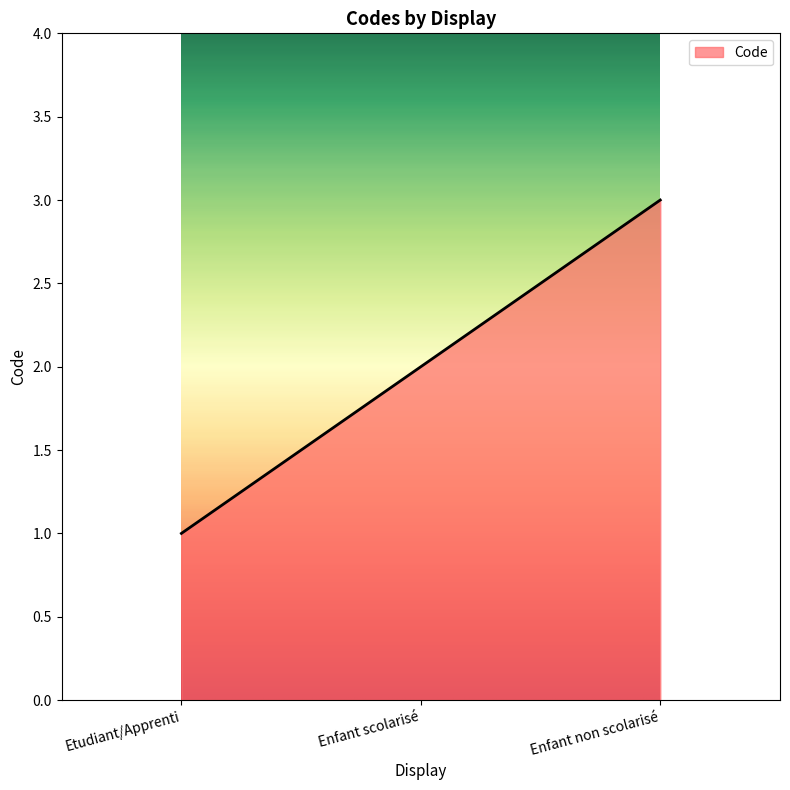

Which label corresponds to the largest value in the chart?

Enfant non scolarisé